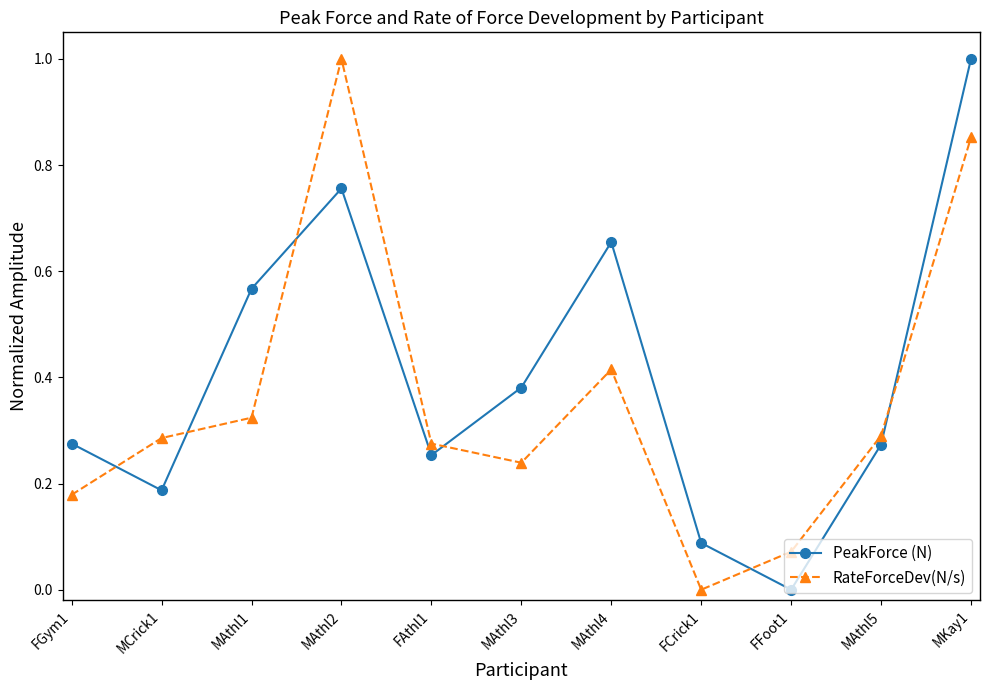

What is the highest value of the RateForceDev(N/s) series?

1.0